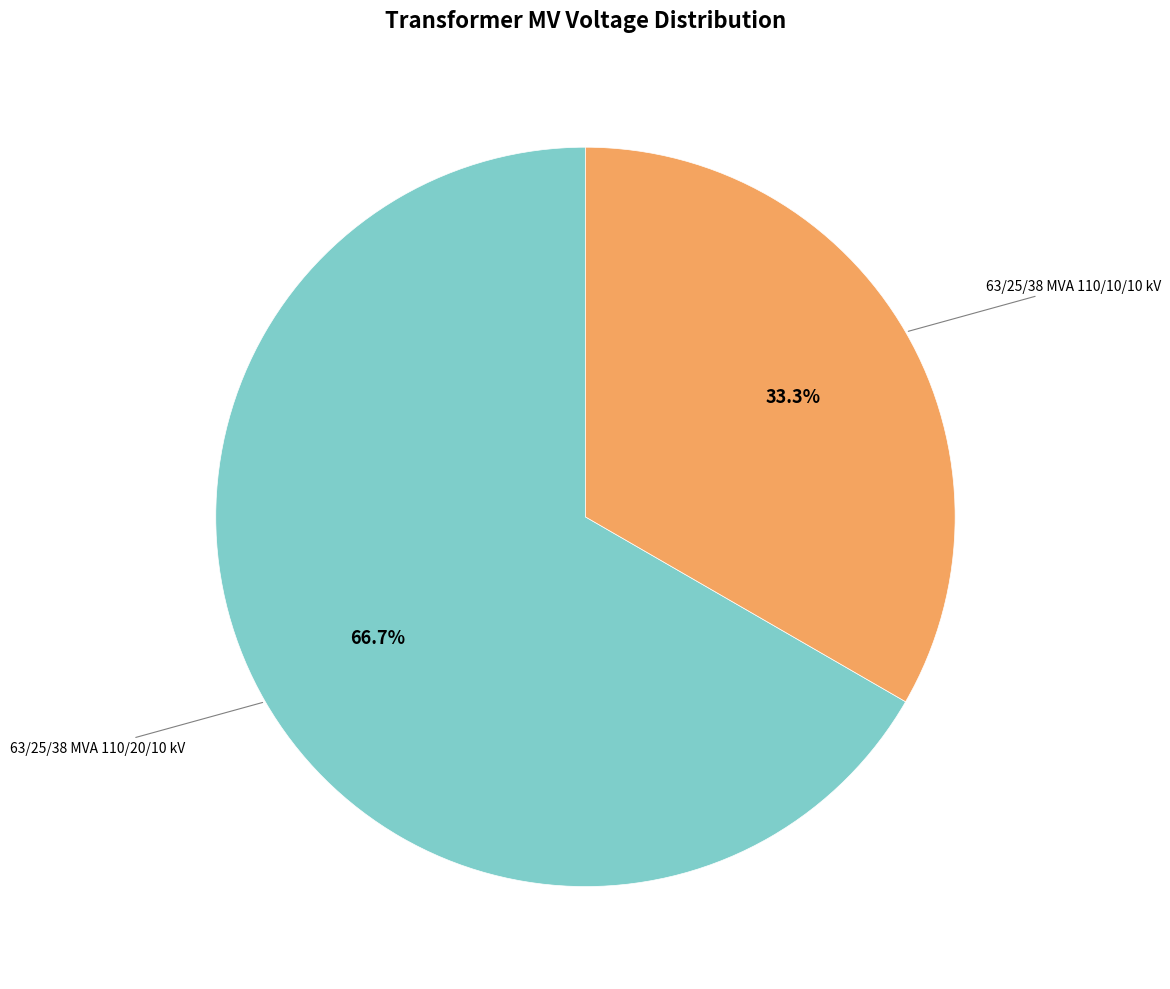

Count the number of slices in the pie.

2